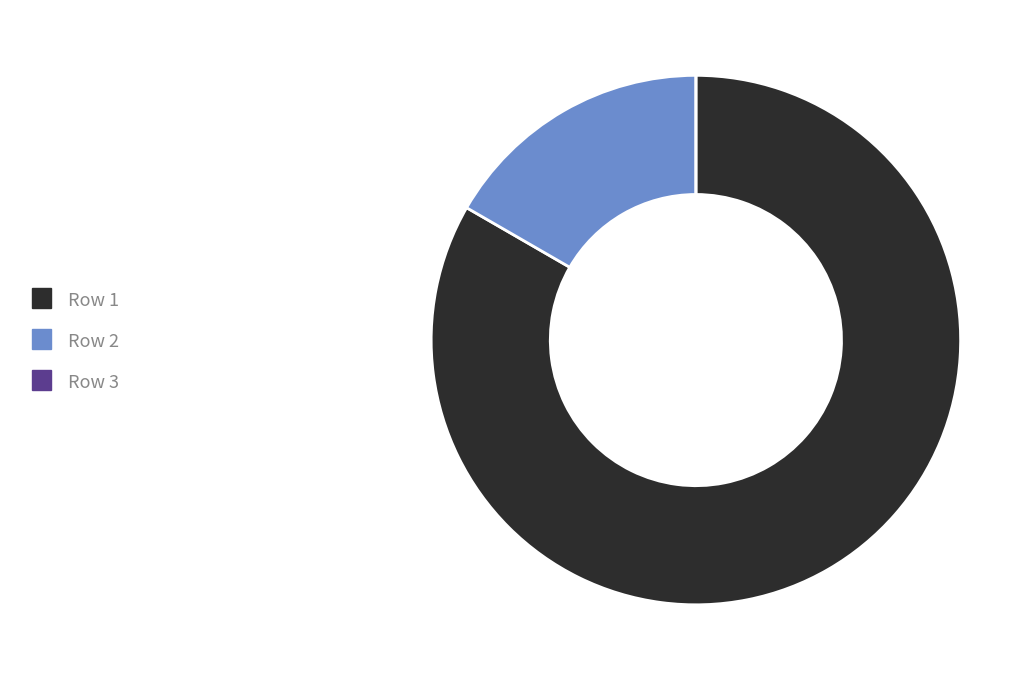

Is there any slice that represents more than half of the pie?

Yes